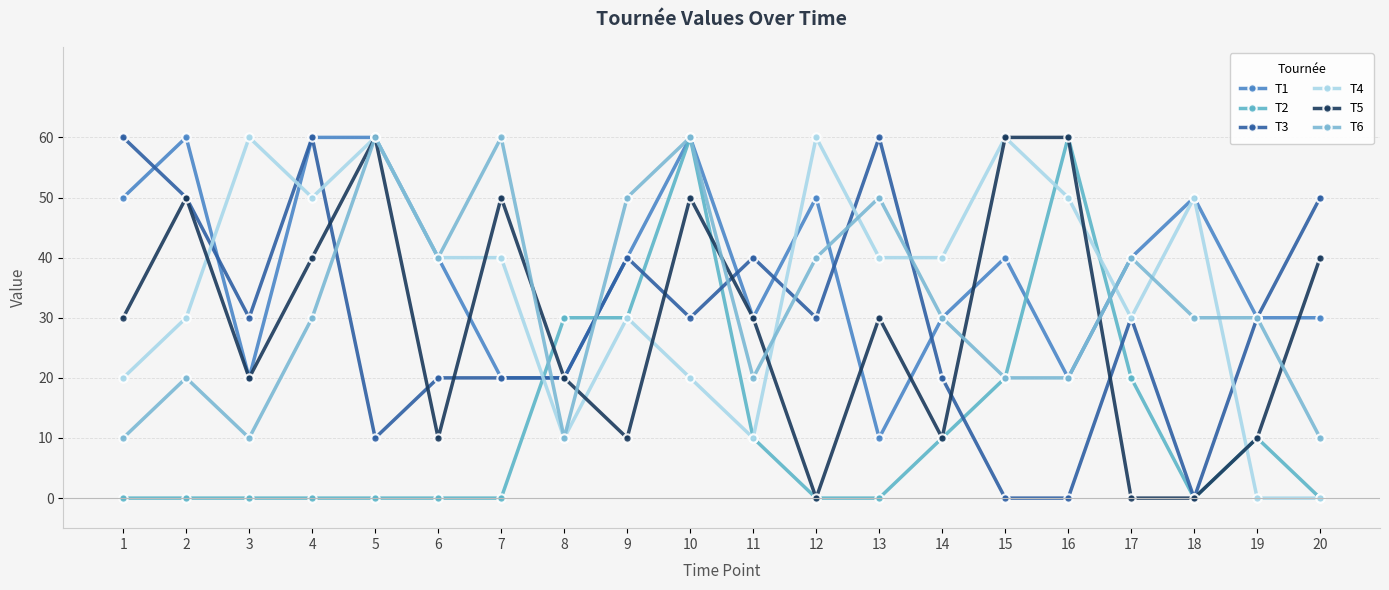

Where does the T1 series first go above 40?

1